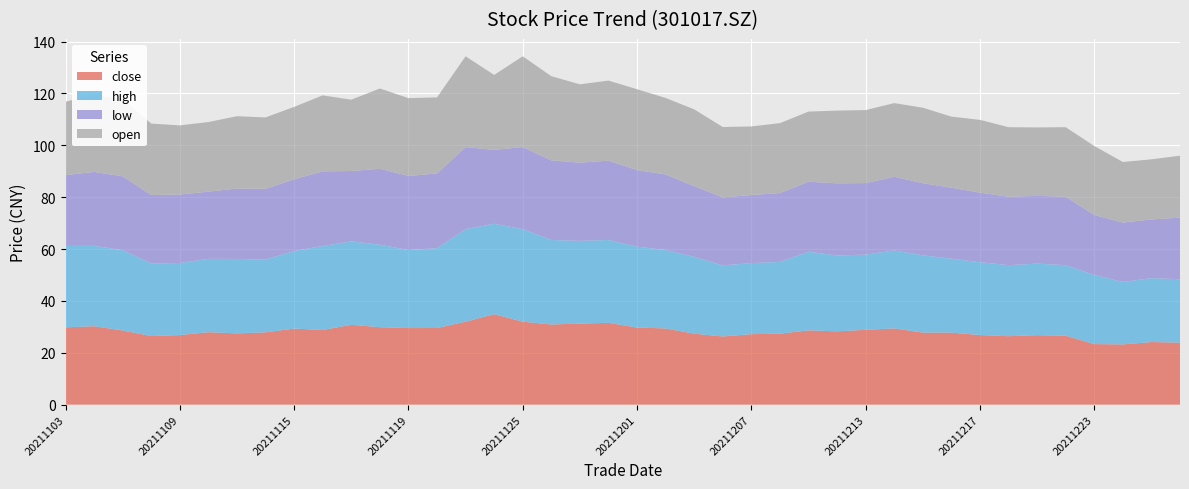

Reading left to right, list all the values displayed in this chart.

close: 20211103=29.8	20211104=30.2	20211105=28.6	20211108=26.4	20211109=26.8	20211110=27.9	20211111=27.5	20211112=27.9	20211115=29.3	20211116=28.8	20211117=30.8	20211118=29.9	20211119=29.5	20211122=29.6	20211123=32.0	20211124=34.9	20211125=32.0	20211126=30.9	20211129=31.3	20211130=31.6	20211201=29.7	20211202=29.4	20211203=27.4	20211206=26.3	20211207=27.2	20211208=27.4	20211209=28.7	20211210=28.3	20211213=28.9	20211214=29.4	20211215=27.8	20211216=27.8	20211217=26.9	20211220=26.4	20211221=26.8	20211222=26.6	20211223=23.4	20211224=23.2	20211227=24.1	20211228=23.9
high: 20211103=31.4	20211104=31.0	20211105=30.9	20211108=28.0	20211109=27.8	20211110=28.3	20211111=28.7	20211112=28.1	20211115=29.9	20211116=32.4	20211117=32.2	20211118=31.8	20211119=30.1	20211122=30.8	20211123=35.7	20211124=34.9	20211125=35.7	20211126=32.6	20211129=31.9	20211130=31.9	20211201=31.2	20211202=30.2	20211203=29.6	20211206=27.4	20211207=27.4	20211208=27.7	20211209=30.3	20211210=29.3	20211213=29.0	20211214=30.1	20211215=29.8	20211216=28.5	20211217=28.1	20211220=27.4	20211221=27.6	20211222=27.2	20211223=26.6	20211224=24.1	20211227=24.6	20211228=24.4
low: 20211103=27.4	20211104=28.5	20211105=28.5	20211108=26.4	20211109=26.4	20211110=25.9	20211111=27.1	20211112=27.3	20211115=27.7	20211116=28.8	20211117=27.1	20211118=29.3	20211119=28.6	20211122=28.8	20211123=31.7	20211124=28.5	20211125=31.7	20211126=30.7	20211129=30.2	20211130=30.6	20211201=29.6	20211202=29.1	20211203=27.3	20211206=26.3	20211207=26.2	20211208=26.5	20211209=27.0	20211210=27.8	20211213=27.6	20211214=28.4	20211215=27.8	20211216=27.4	20211217=26.8	20211220=26.4	20211221=26.1	20211222=26.4	20211223=23.2	20211224=22.9	20211227=22.7	20211228=23.8
open: 20211103=28.3	20211104=29.8	20211105=29.6	20211108=27.6	20211109=26.7	20211110=26.8	20211111=27.9	20211112=27.5	20211115=27.9	20211116=29.3	20211117=27.5	20211118=31.0	20211119=30.0	20211122=29.3	20211123=35.0	20211124=28.9	20211125=35.0	20211126=32.5	20211129=30.2	20211130=30.9	20211201=31.2	20211202=29.5	20211203=29.6	20211206=27.1	20211207=26.4	20211208=27.0	20211209=27.0	20211210=28.0	20211213=28.1	20211214=28.4	20211215=29.1	20211216=27.4	20211217=28.1	20211220=26.8	20211221=26.4	20211222=26.8	20211223=26.6	20211224=23.4	20211227=23.2	20211228=23.9